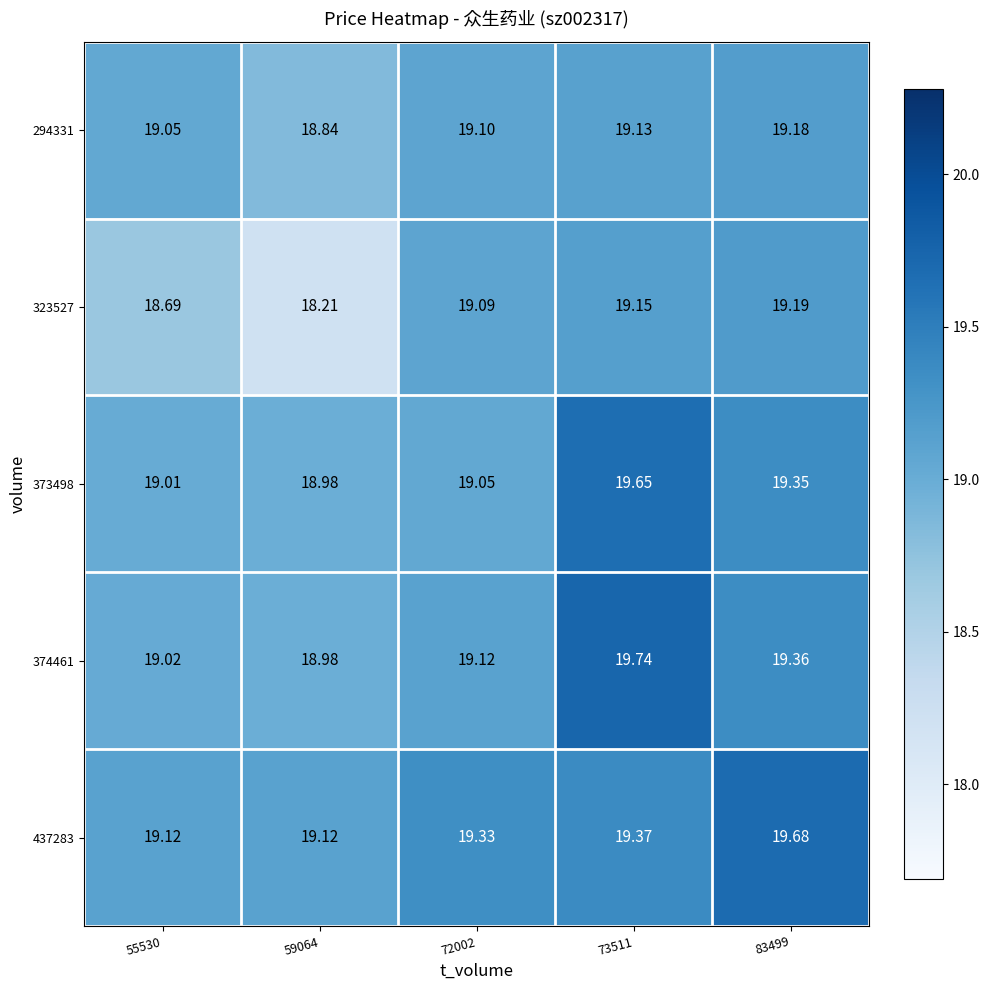

Is the value of 373498 at 72002 greater than the value of 294331 at 83499?

No